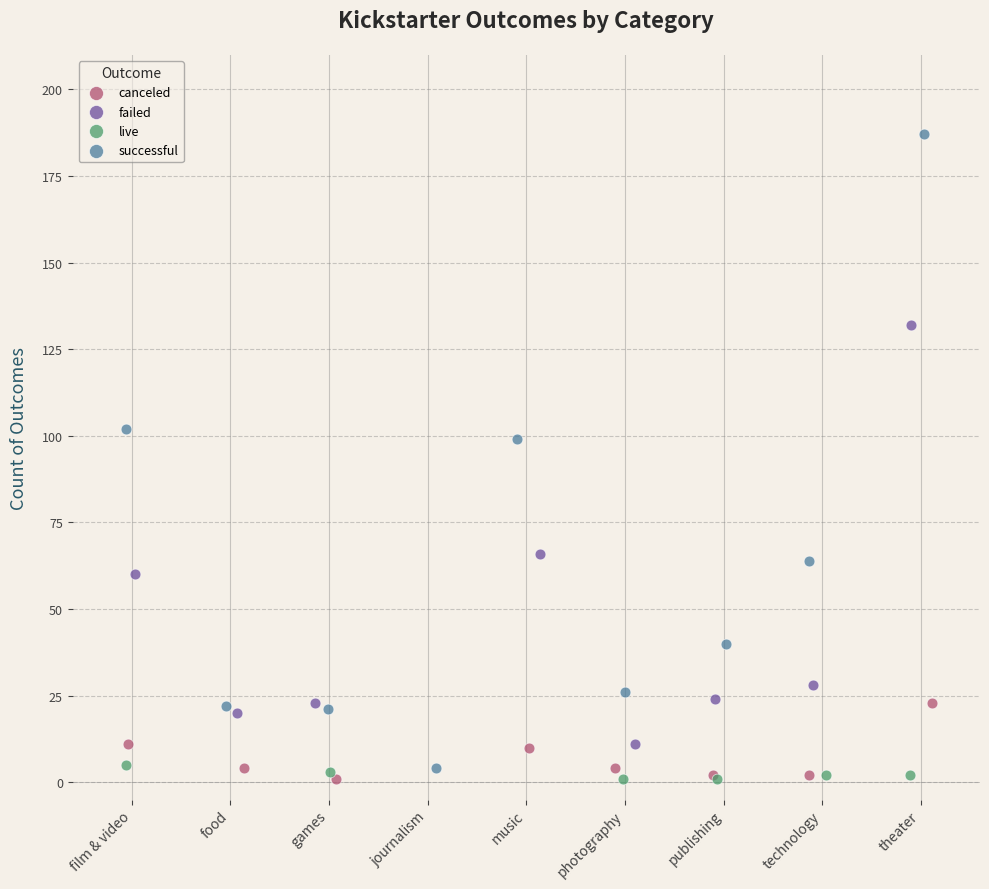

Which series contains the highest Y value?

successful